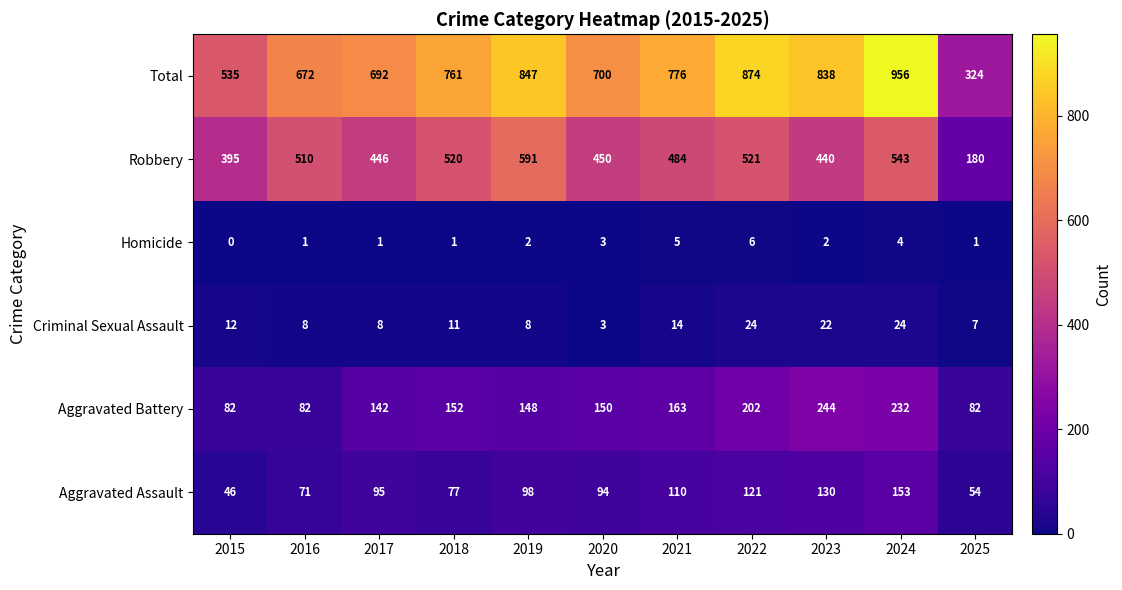

Which label corresponds to the smallest value in the chart?

2015